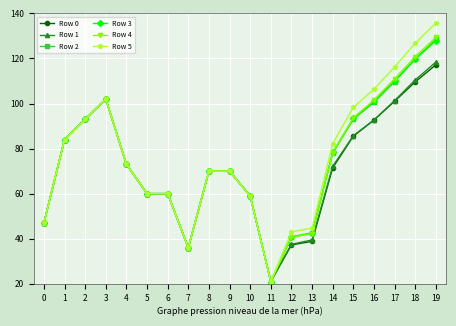

What is the total value across all series at 16?

594.6